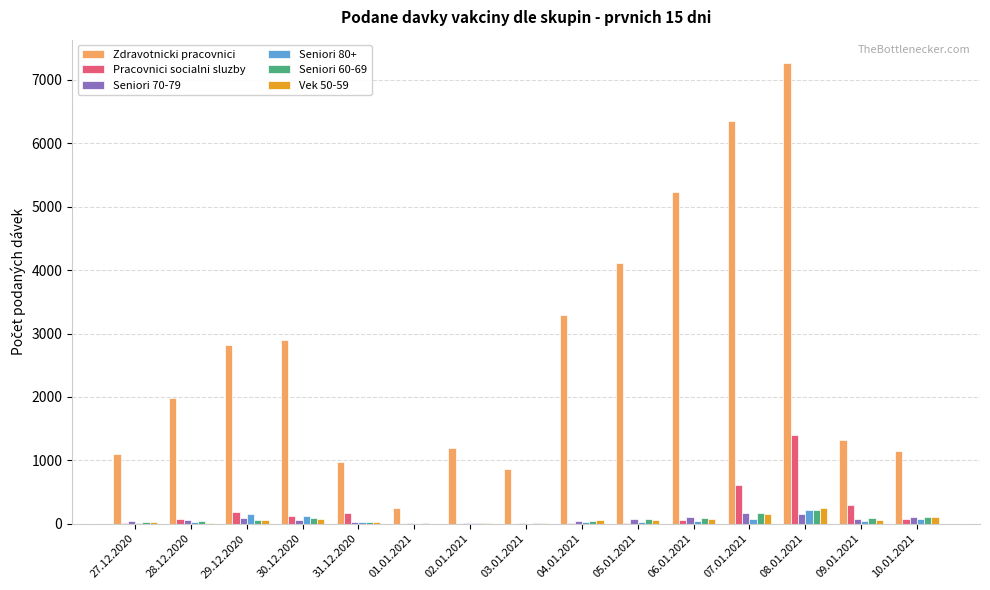

The value of Zdravotnicki pracovnici at 28.12.2020 is 1989. True or false?

True